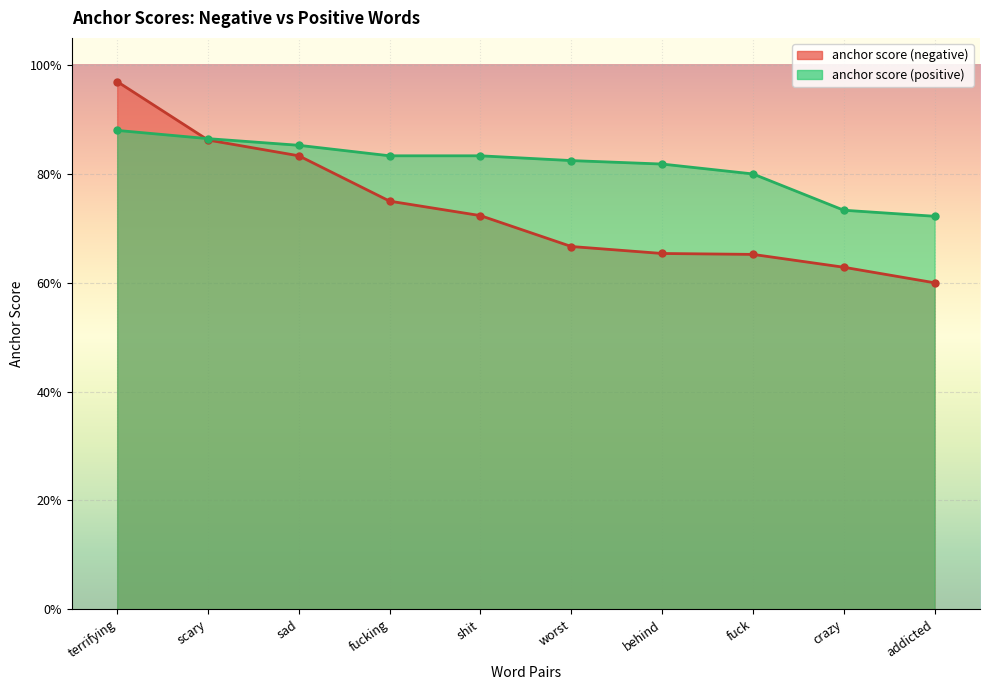

What is the total value across all series at worst?

1.5